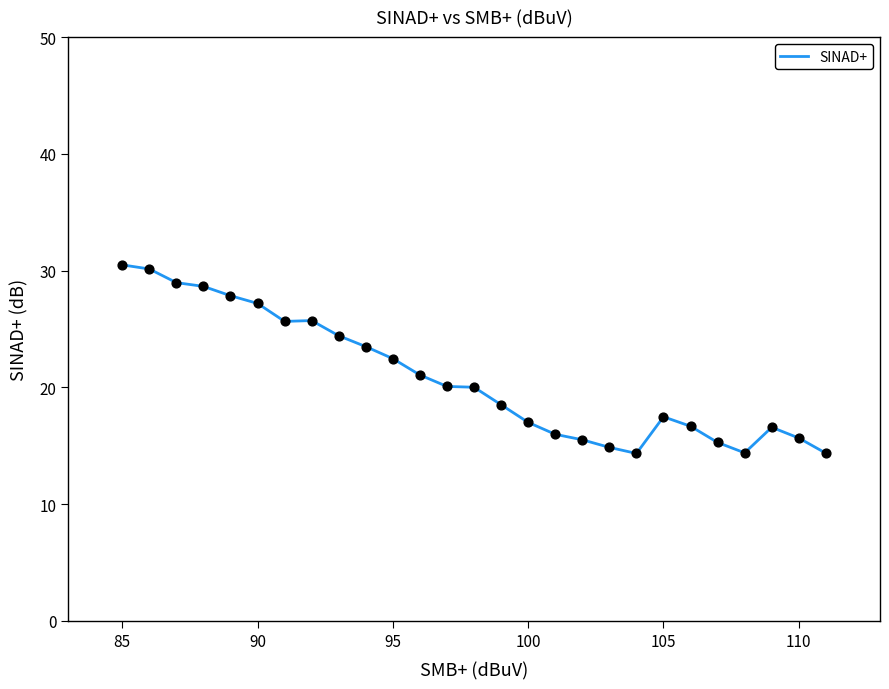

What is the greatest value displayed?

30.5